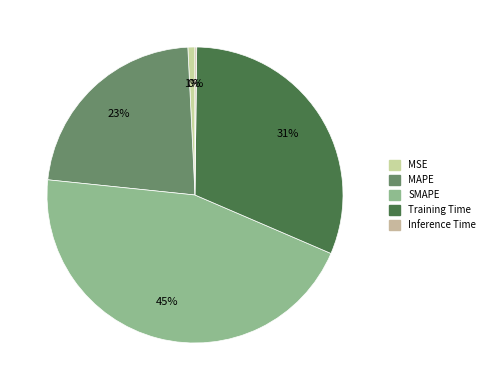

What is the change in value from SMAPE to Training Time?

-0.6